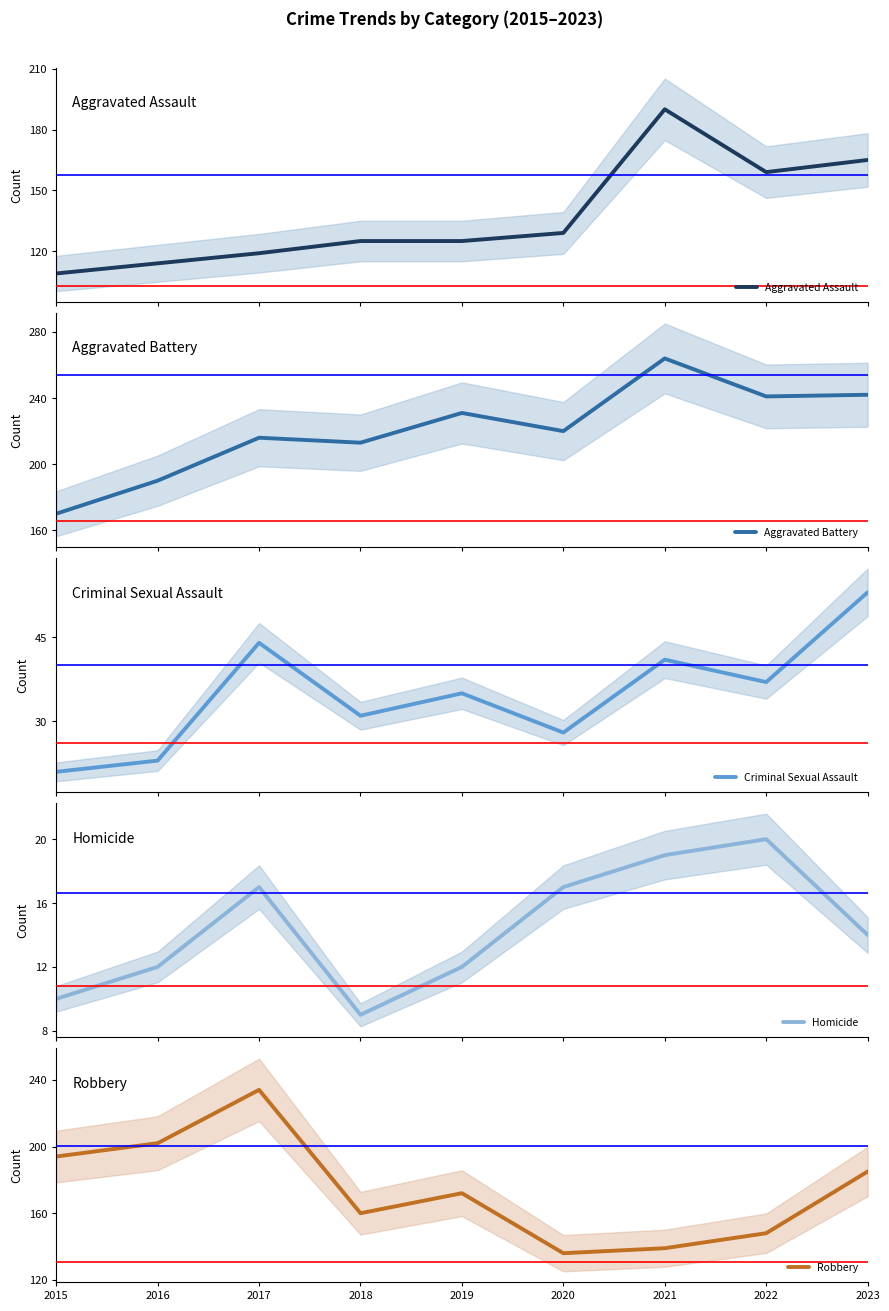

What is the value of the Aggravated Assault point at the 6th from the left?

129